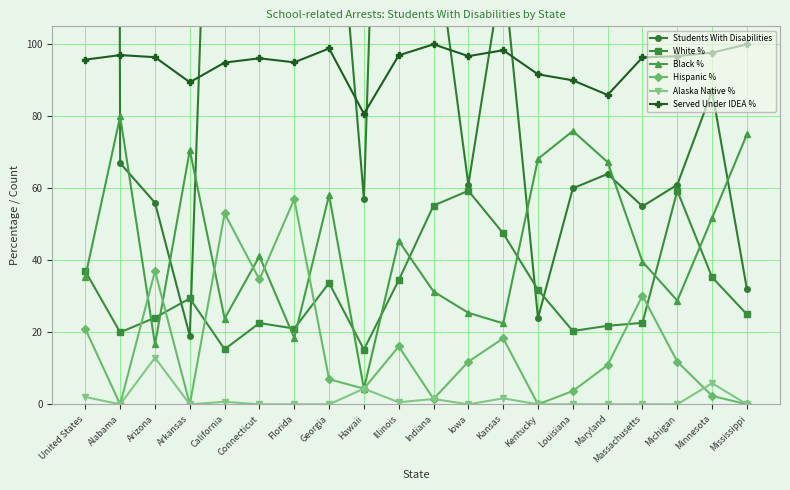

Where is the first local maximum for White %?

Arkansas